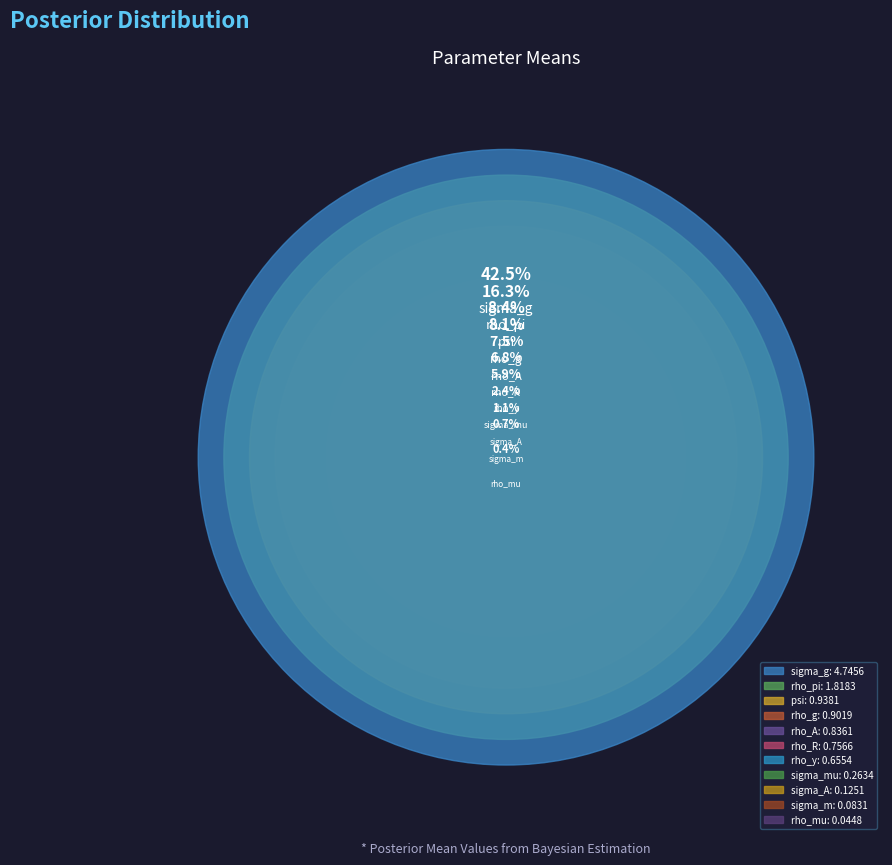

How many slices are in this pie chart?

11